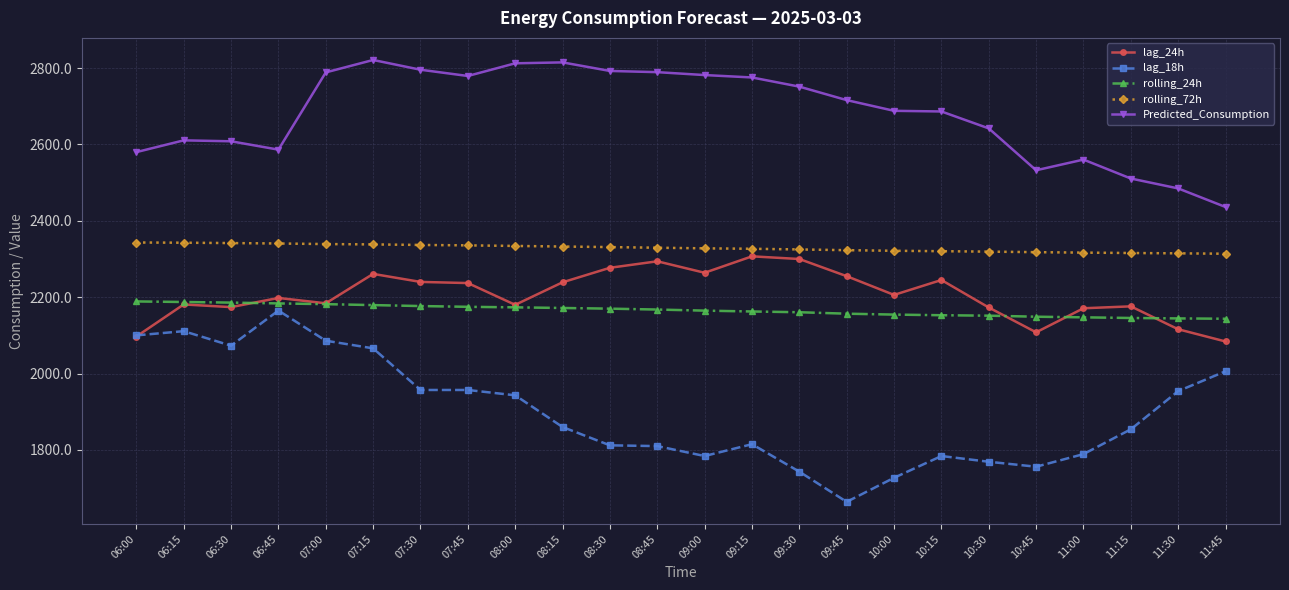

What is the label of the 23rd point from the right?

06:15